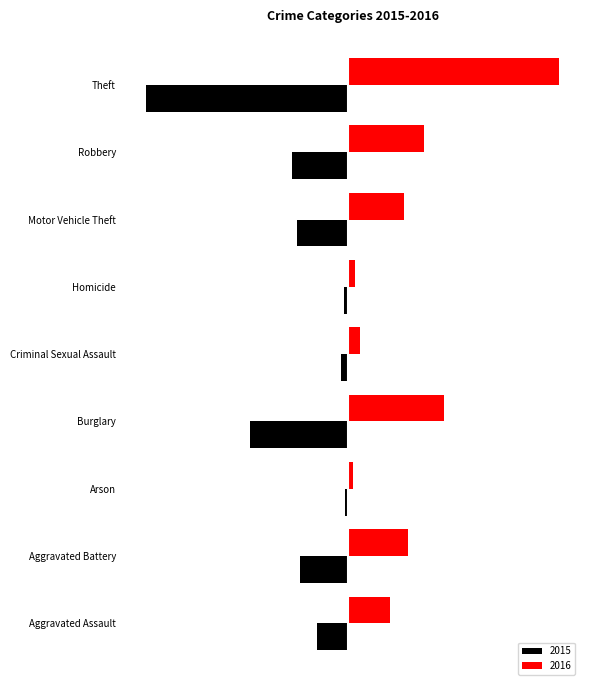

Which series has the largest total across all categories?

2016